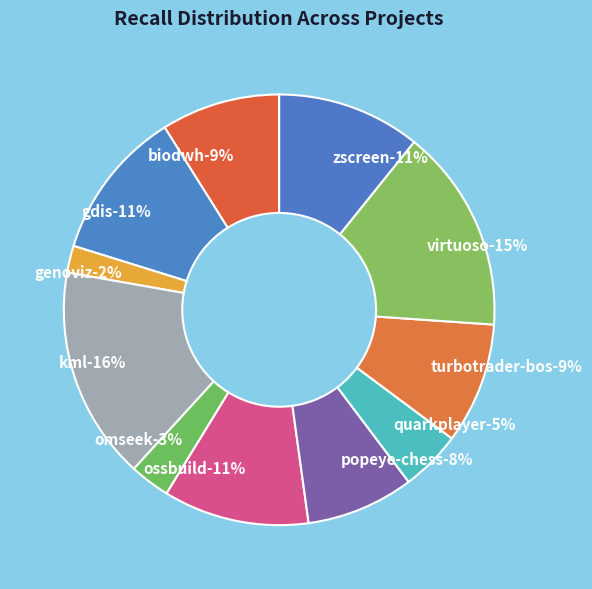

Count the number of slices in the pie.

11